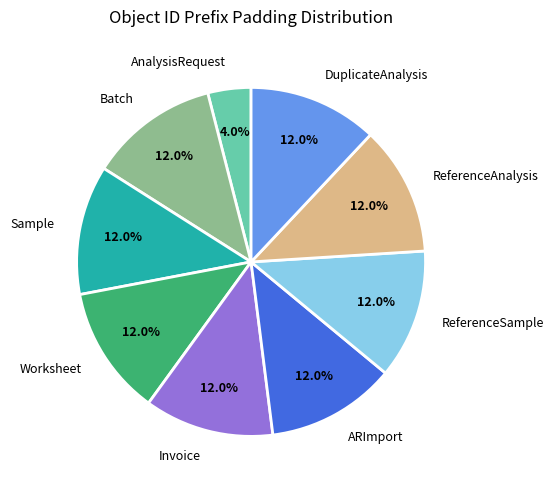

To the nearest percent, what portion does Invoice represent?

12%